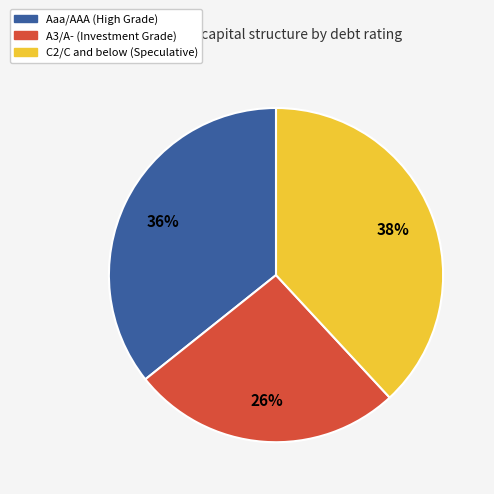

Is there a majority slice in this chart?

No